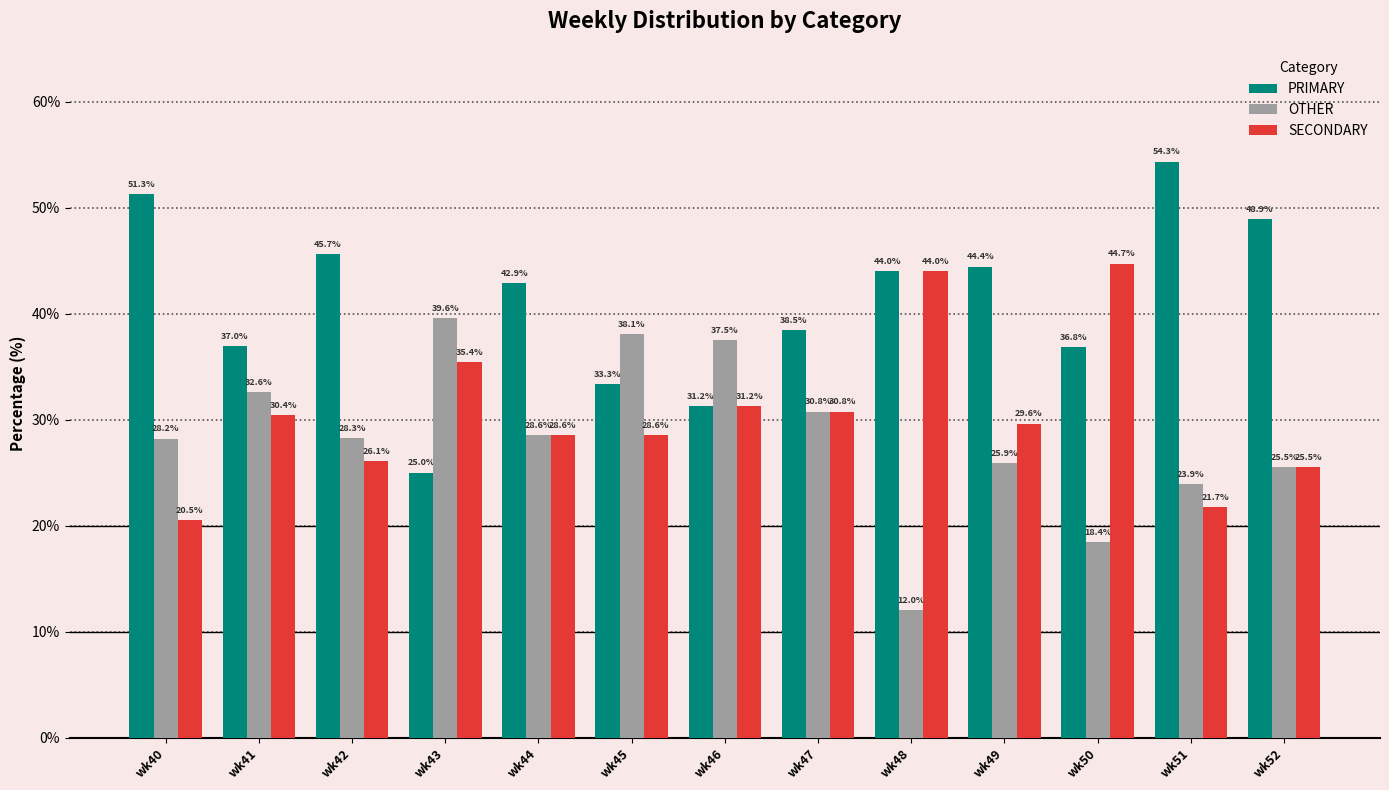

Between wk43 and wk44, which series saw the biggest shift?

PRIMARY